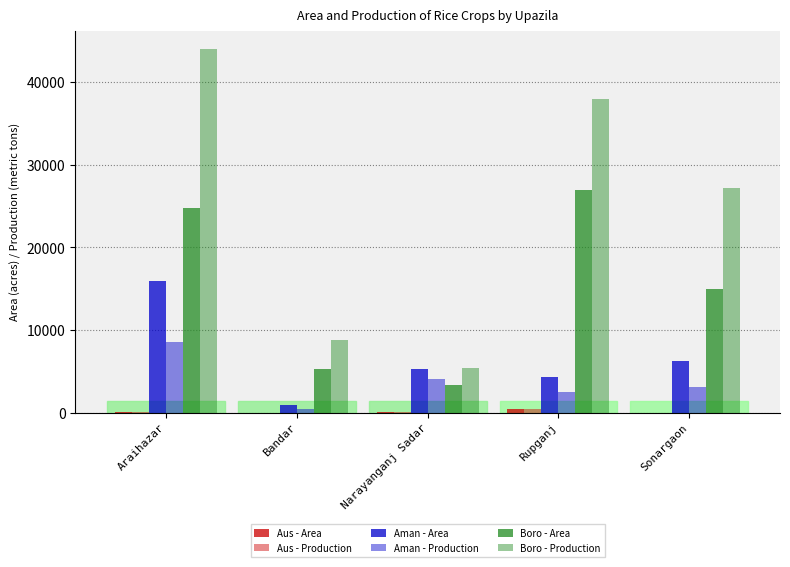

Is it true that Aman - Area equals 15976 at Araihazar?

True